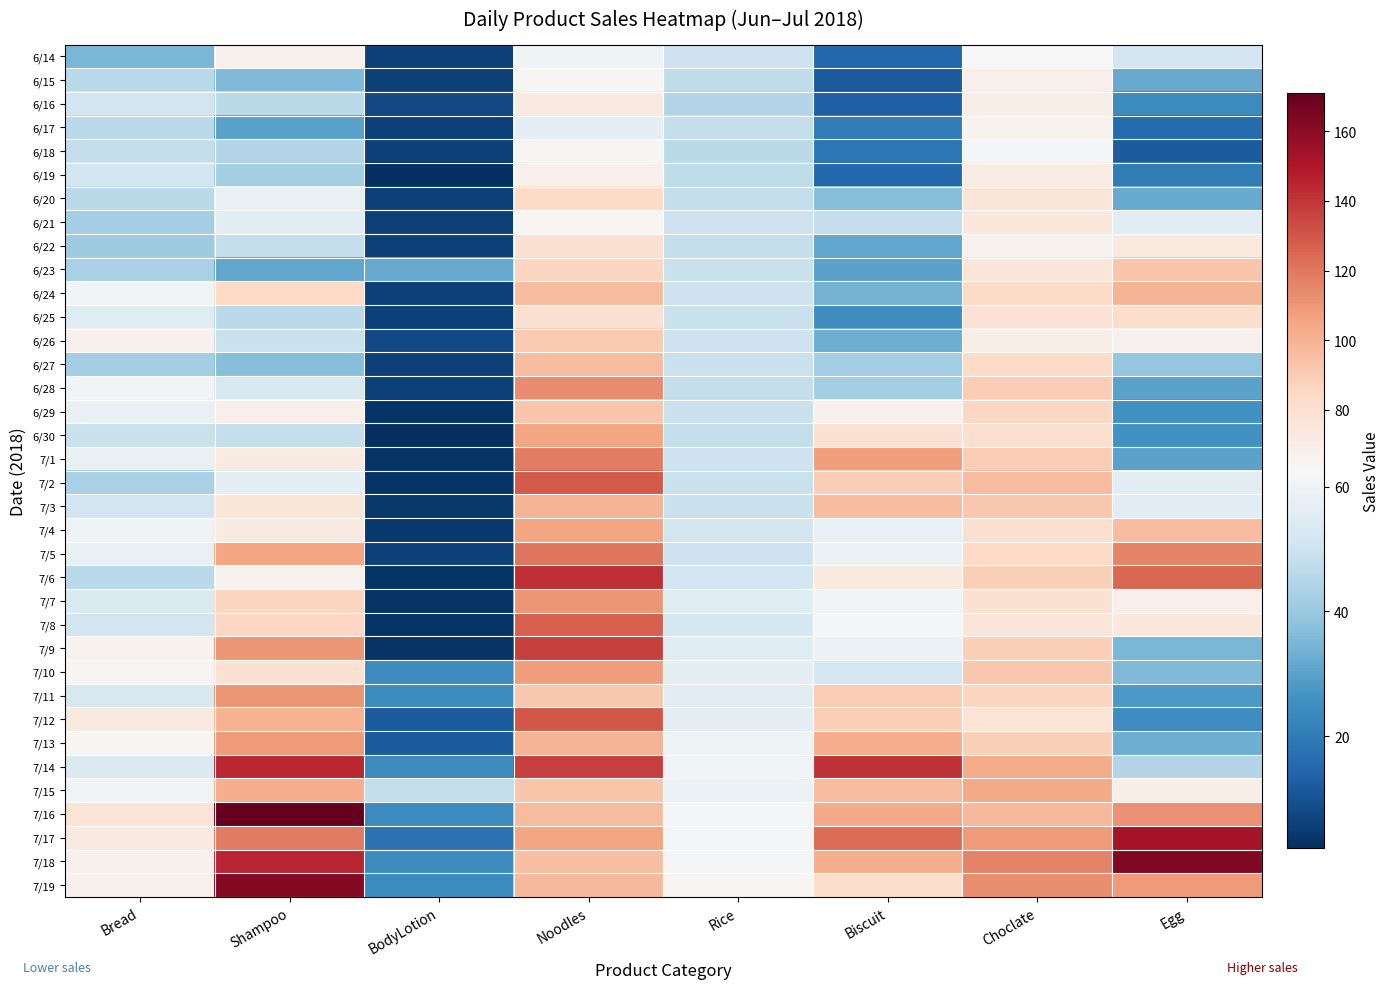

Count the number of categories in the chart.

8